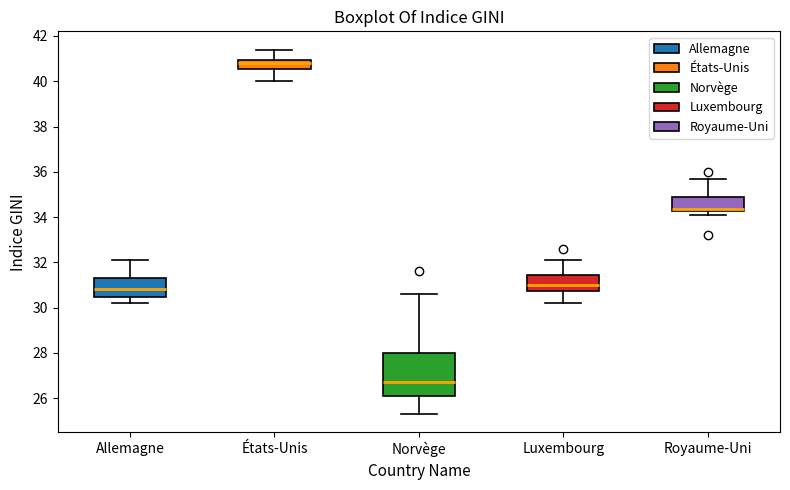

Where is the lower edge of the box for Royaume-Uni on the y-axis? The values are not printed on the chart, so give them approximately, as read against the axis.

34.2